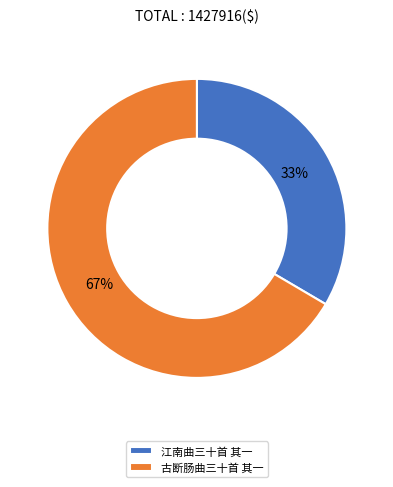

Count the number of slices in the pie.

2